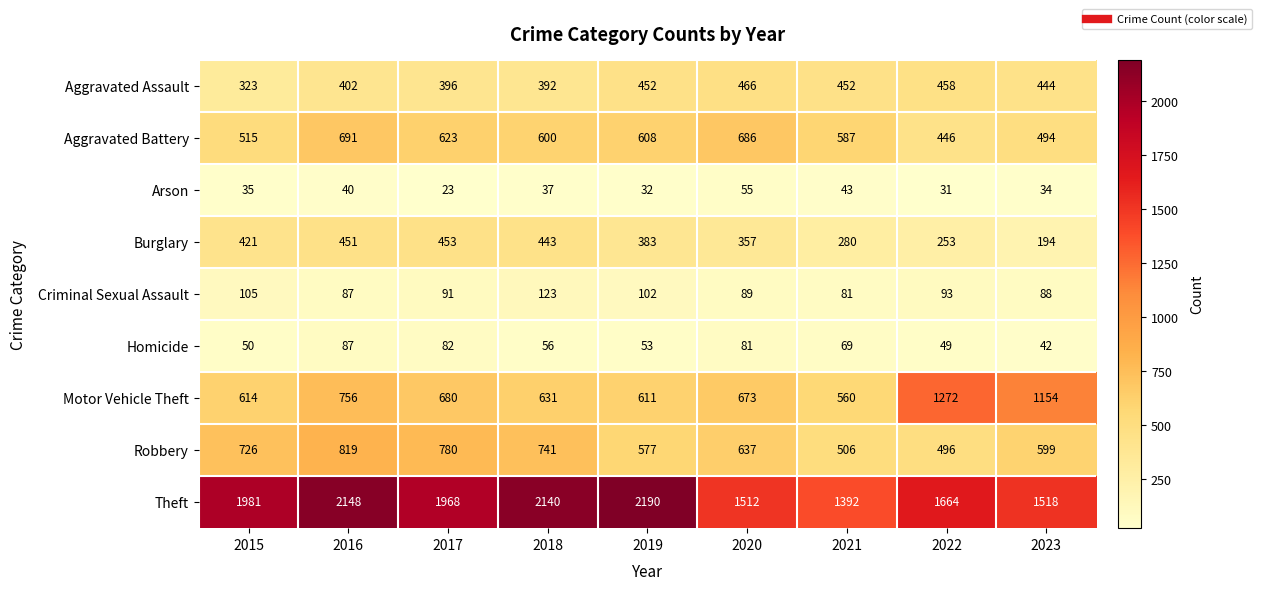

The value of Aggravated Battery at 2017 is 164. True or false?

False